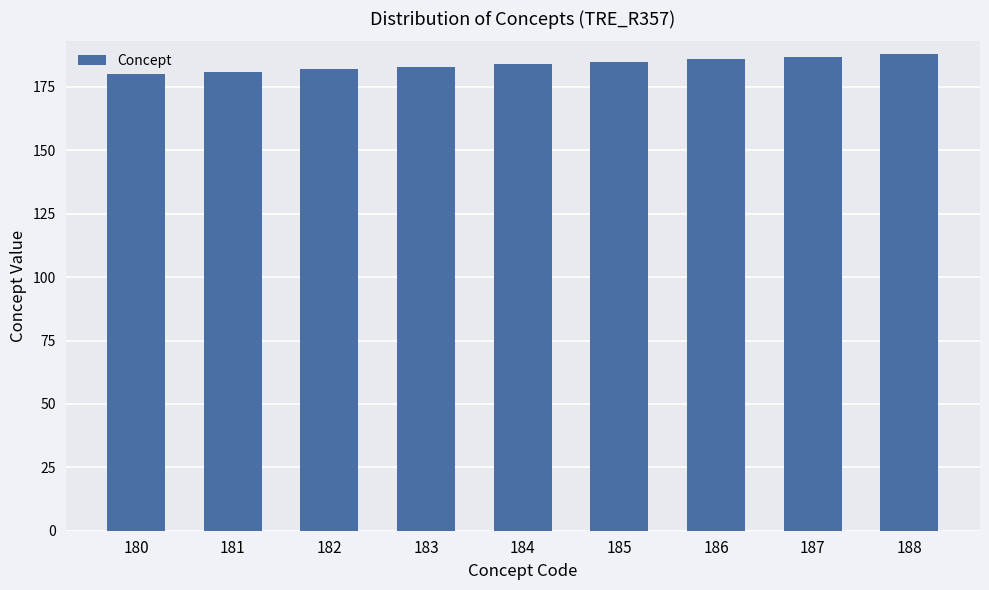

How many values are below 184?

4